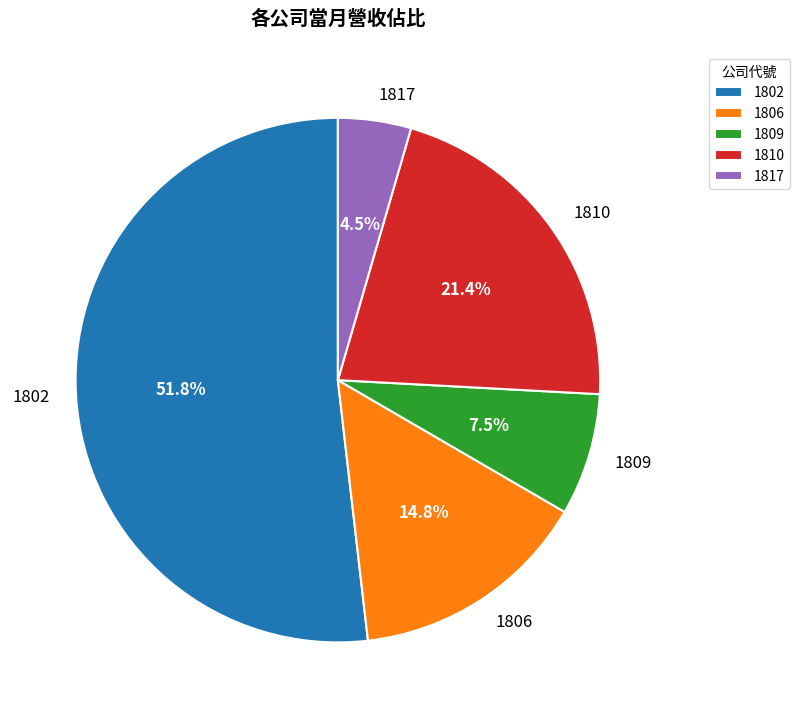

Rank the categories by value from highest to lowest.

1802, 1810, 1806, 1809, 1817